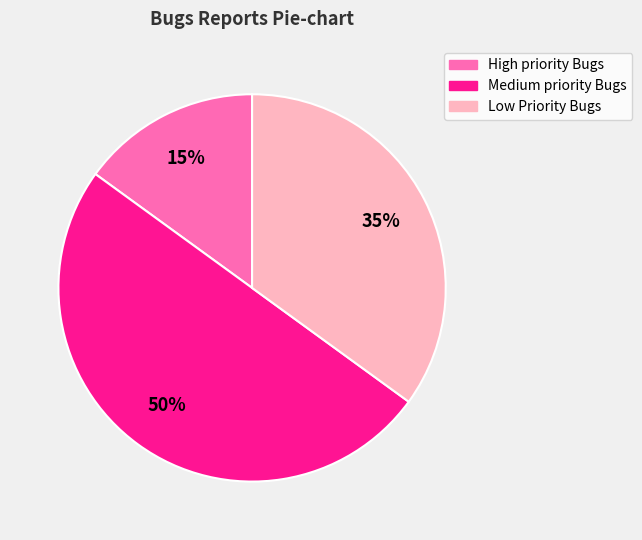

How many slices are in this pie chart?

3